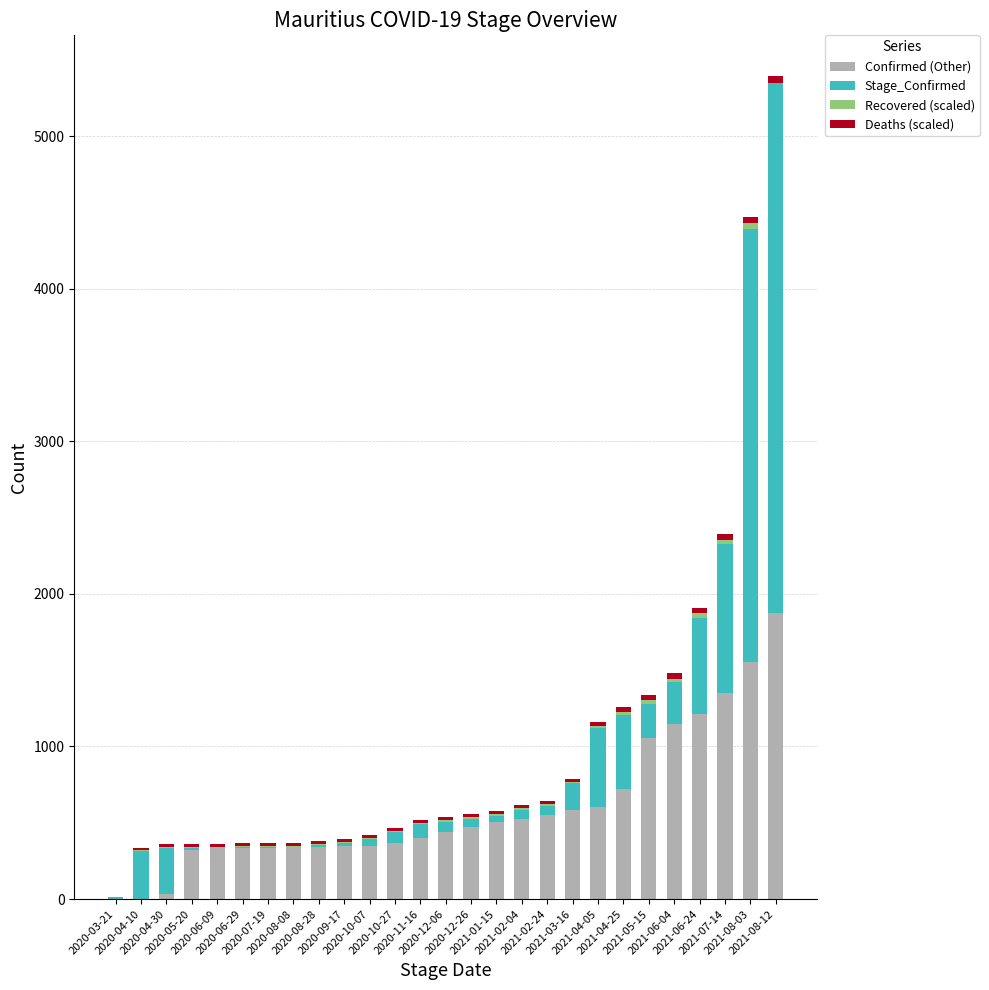

What is the difference between the second highest and second lowest values in the Recovered (scaled) series?

30.7